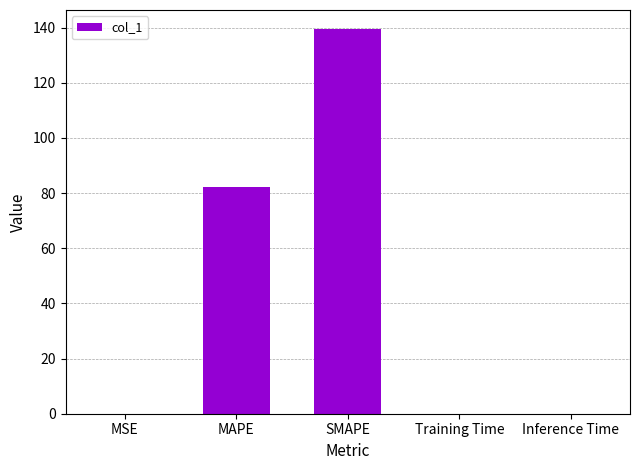

What is the maximum value shown in the chart?

139.4